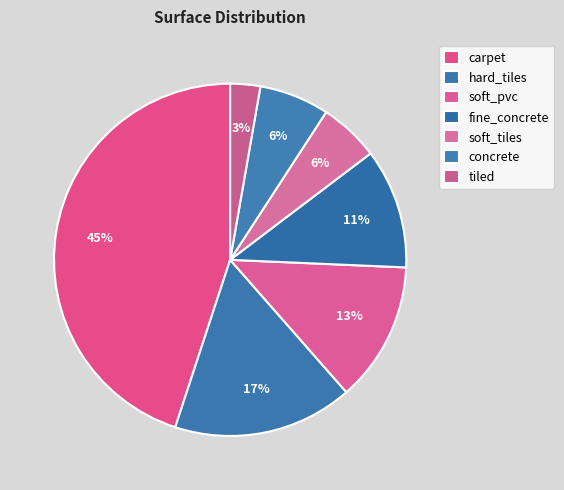

Is concrete the majority of the pie?

No